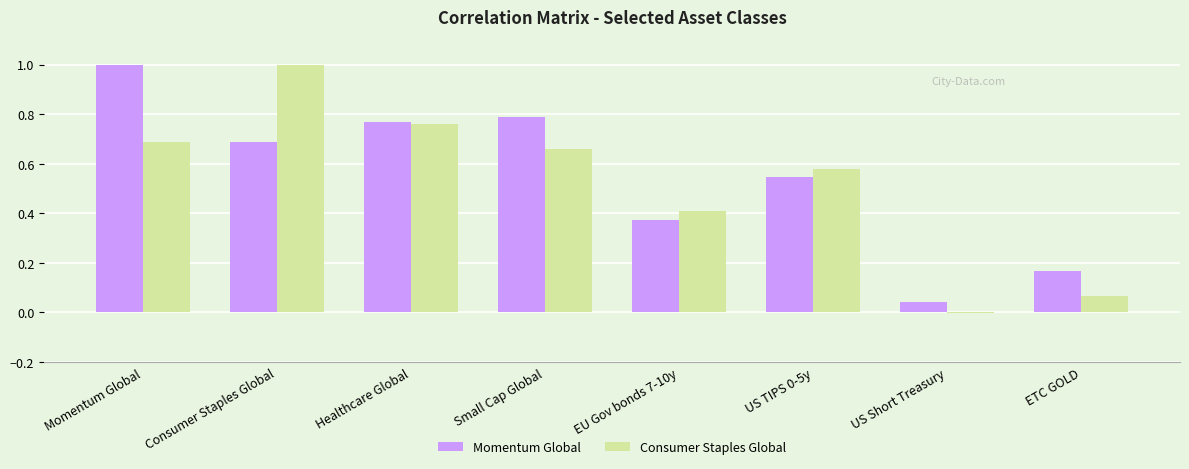

What is the sum of all Consumer Staples Global values?

4.2